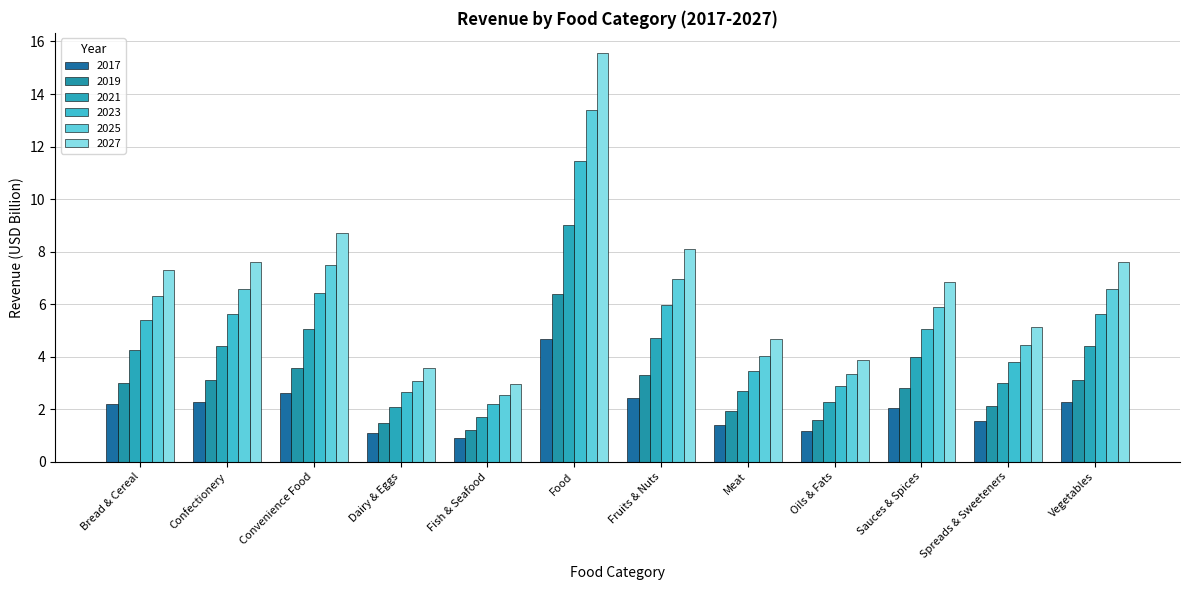

Is it true that 2021 equals 1.1 at Dairy & Eggs?

False